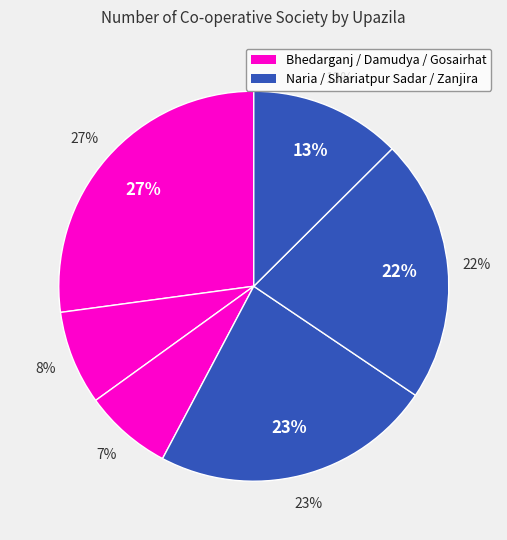

Does any single category account for the majority?

No